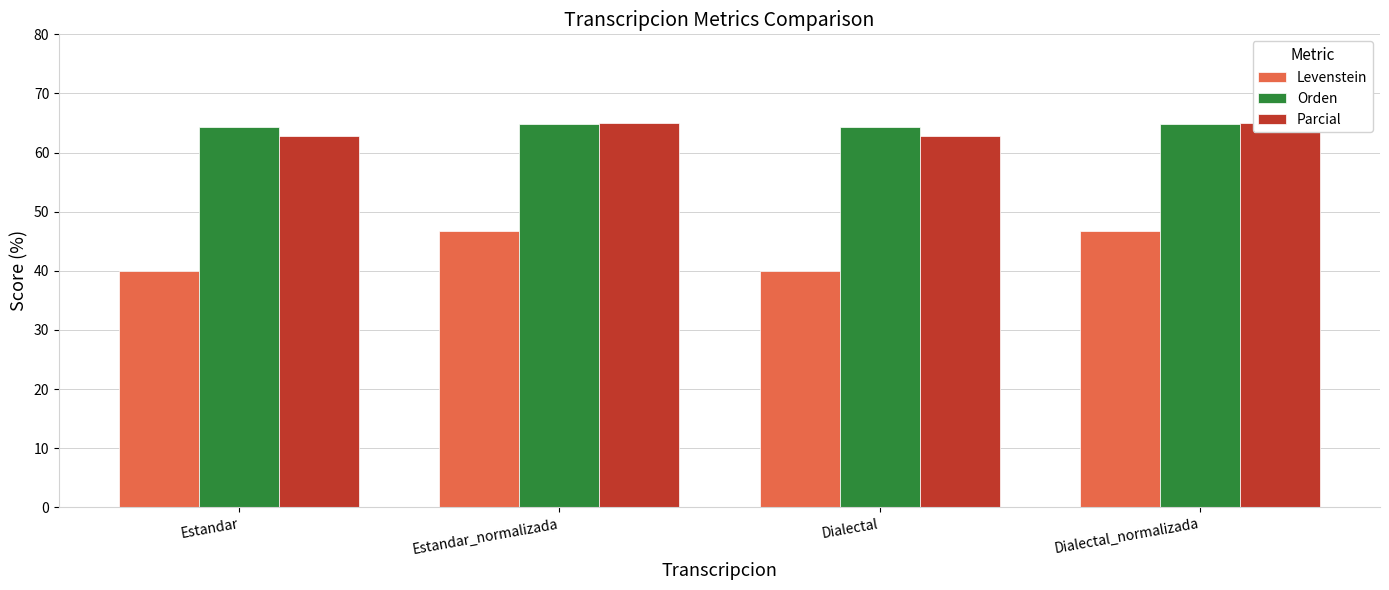

How many bars are there in each group?

3